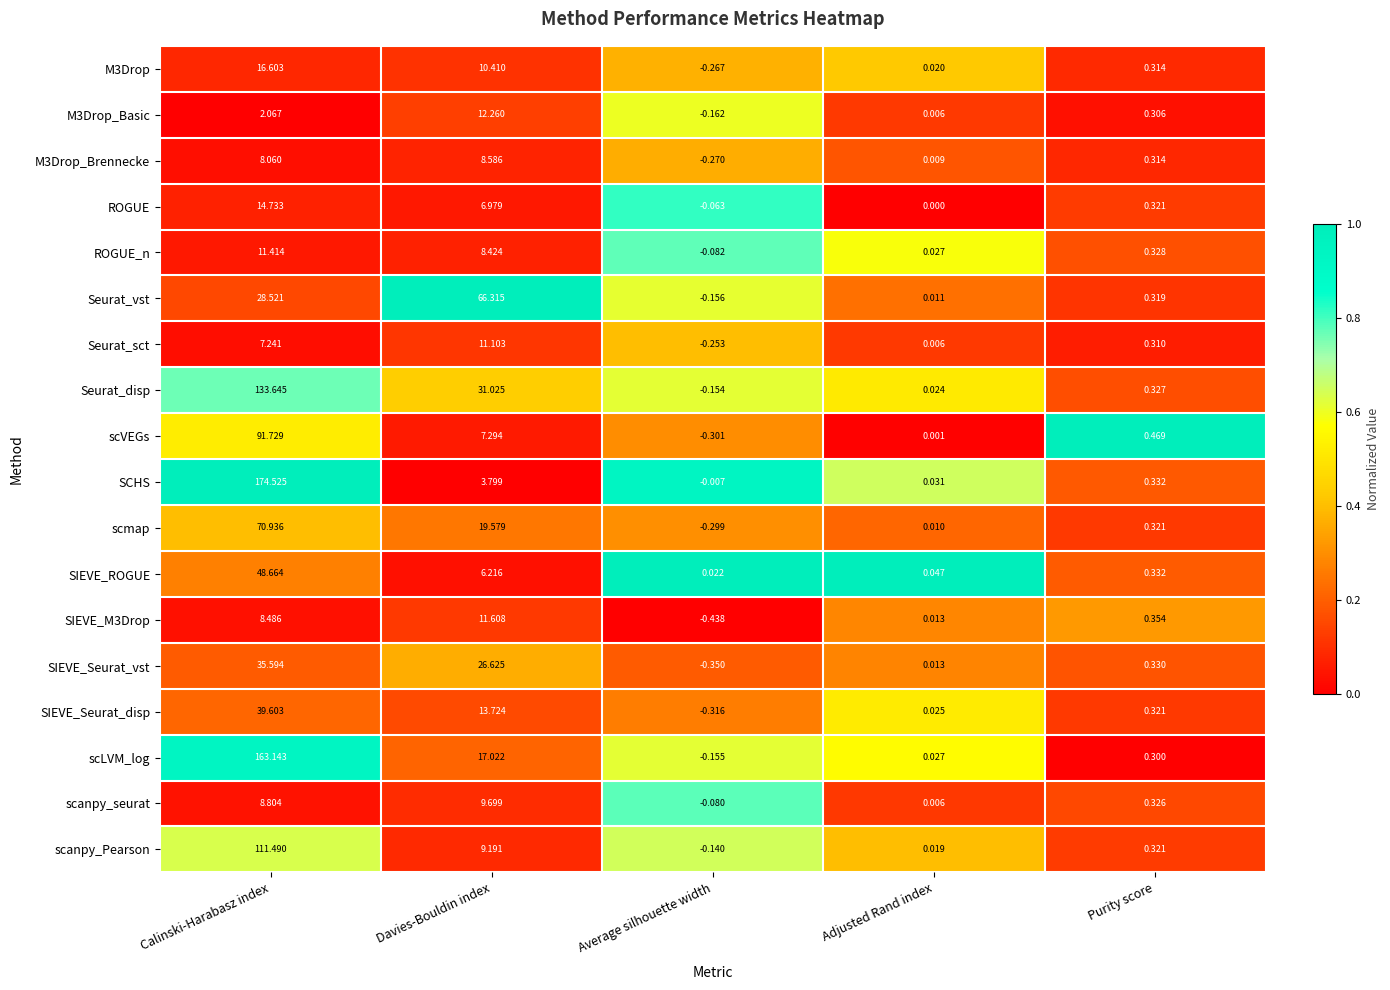

At which label does Seurat_vst first exceed 0?

Calinski-Harabasz index